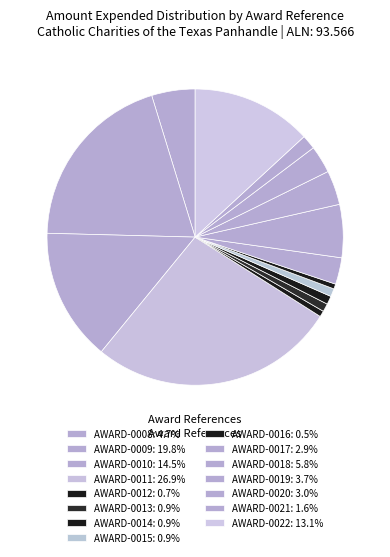

Count the number of slices in the pie.

15